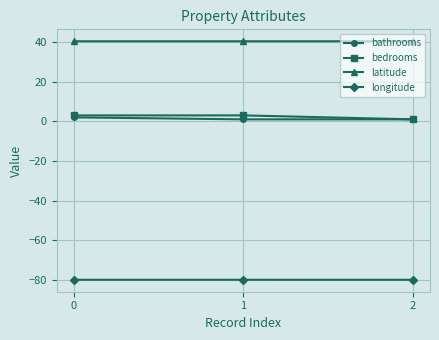

Is it true that latitude equals 67.7 at 0?

False